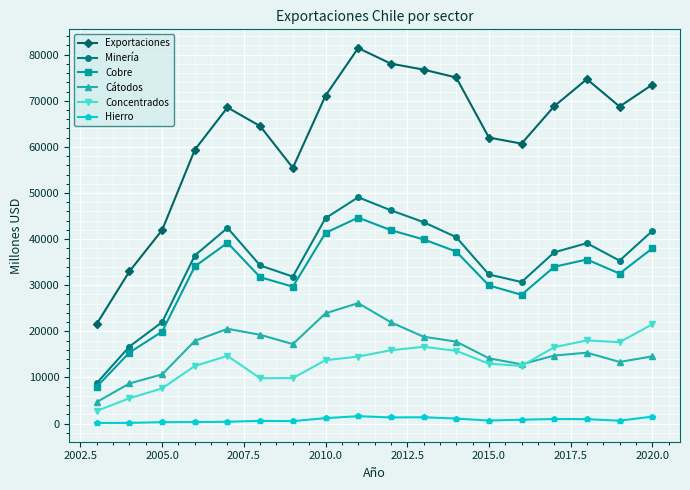

True or false: Minería and Hierro cross at least once.

False